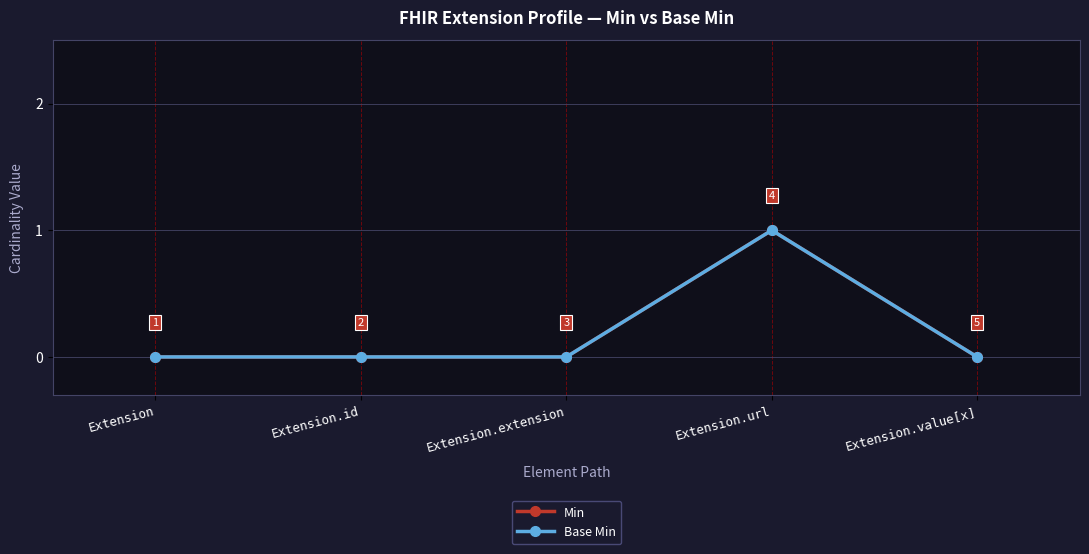

What is the label of the 2nd point from the left?

Extension.id